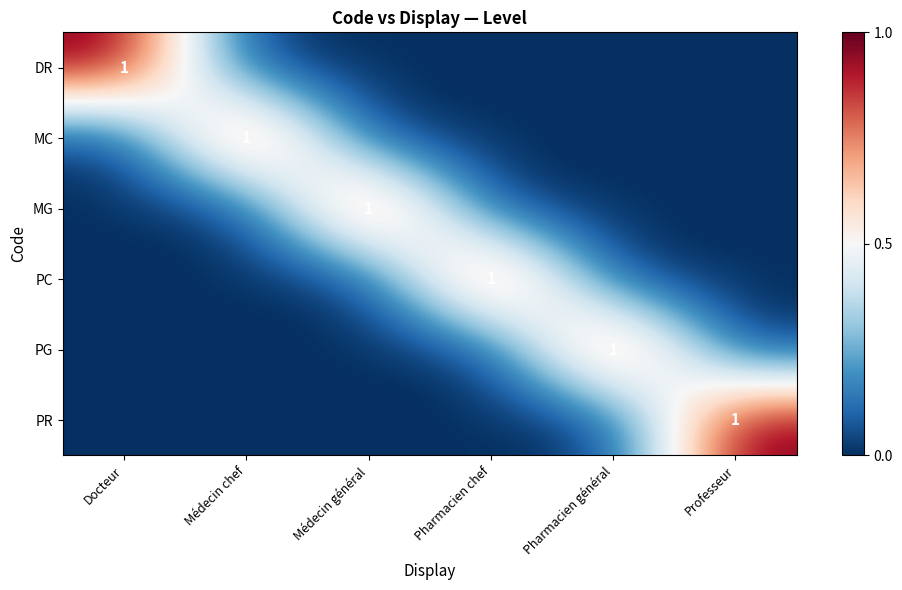

At which label is DR closest to 0?

Médecin chef